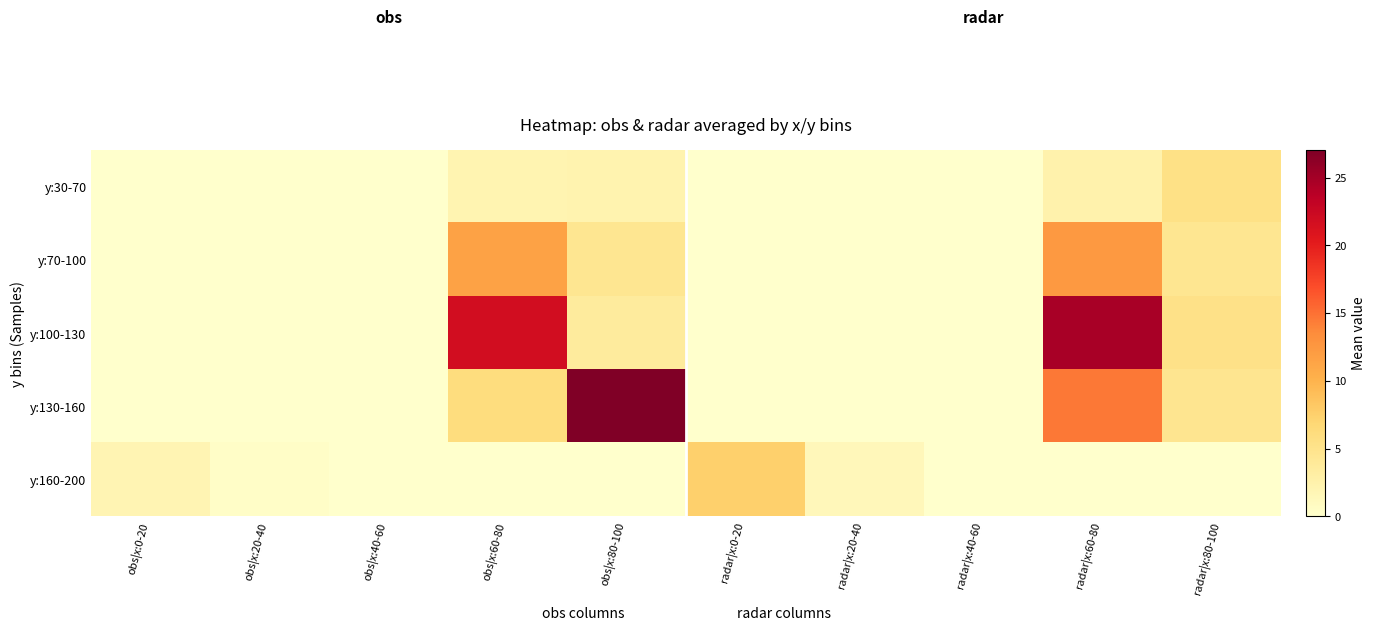

Reading right to left, list all the values displayed in this chart.

y:30-70: radar|x:80-100=5.5	radar|x:60-80=2.5	radar|x:40-60=0.0	radar|x:20-40=0.0	radar|x:0-20=0.0	obs|x:80-100=2.3	obs|x:60-80=2.0	obs|x:40-60=0.0	obs|x:20-40=0.0	obs|x:0-20=0.0
y:70-100: radar|x:80-100=4.6	radar|x:60-80=12.4	radar|x:40-60=0.0	radar|x:20-40=0.0	radar|x:0-20=0.0	obs|x:80-100=4.6	obs|x:60-80=11.5	obs|x:40-60=0.0	obs|x:20-40=0.0	obs|x:0-20=0.0
y:100-130: radar|x:80-100=5.4	radar|x:60-80=24.8	radar|x:40-60=0.0	radar|x:20-40=0.0	radar|x:0-20=0.0	obs|x:80-100=3.6	obs|x:60-80=21.8	obs|x:40-60=0.0	obs|x:20-40=0.0	obs|x:0-20=0.0
y:130-160: radar|x:80-100=4.7	radar|x:60-80=14.7	radar|x:40-60=0.0	radar|x:20-40=0.0	radar|x:0-20=0.0	obs|x:80-100=27.0	obs|x:60-80=6.1	obs|x:40-60=0.0	obs|x:20-40=0.0	obs|x:0-20=0.0
y:160-200: radar|x:80-100=0.0	radar|x:60-80=0.0	radar|x:40-60=0.0	radar|x:20-40=1.4	radar|x:0-20=7.6	obs|x:80-100=0.0	obs|x:60-80=0.0	obs|x:40-60=0.0	obs|x:20-40=0.4	obs|x:0-20=1.9